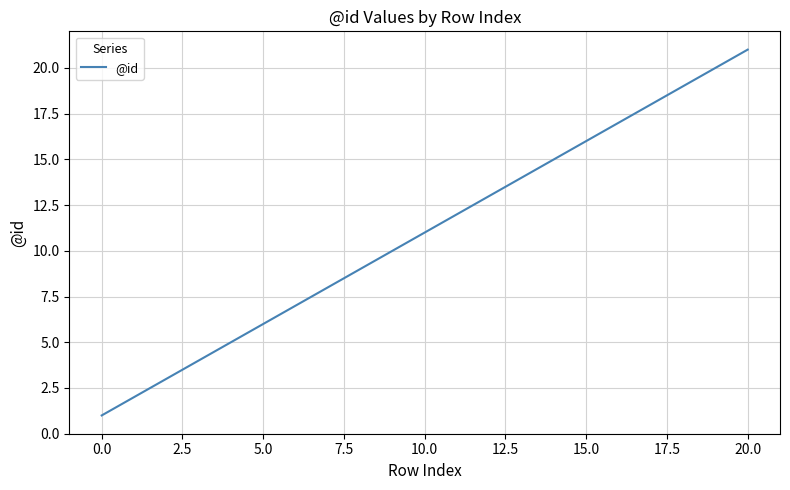

What is the greatest value displayed?

21